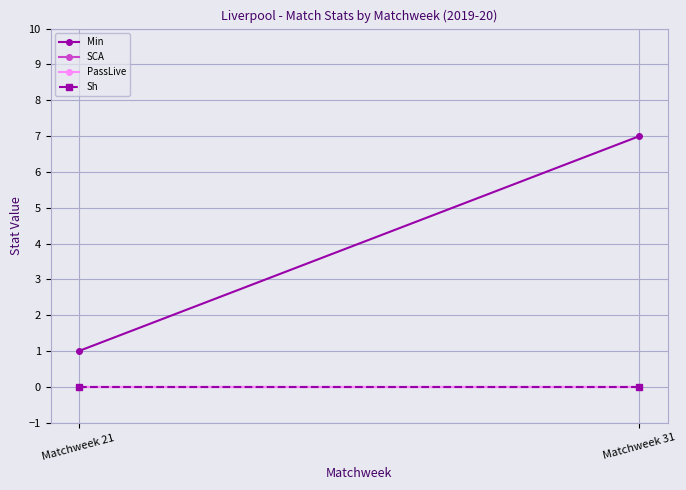

The SCA series shows 0 at Matchweek 21. True or false?

True